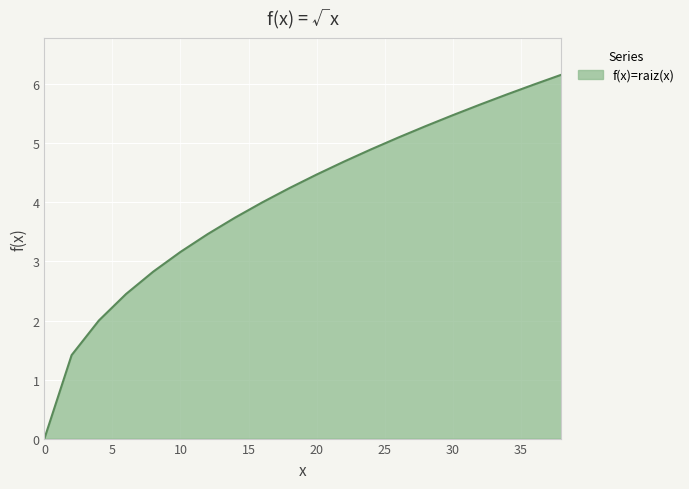

What is the difference between the maximum and minimum values?

6.2